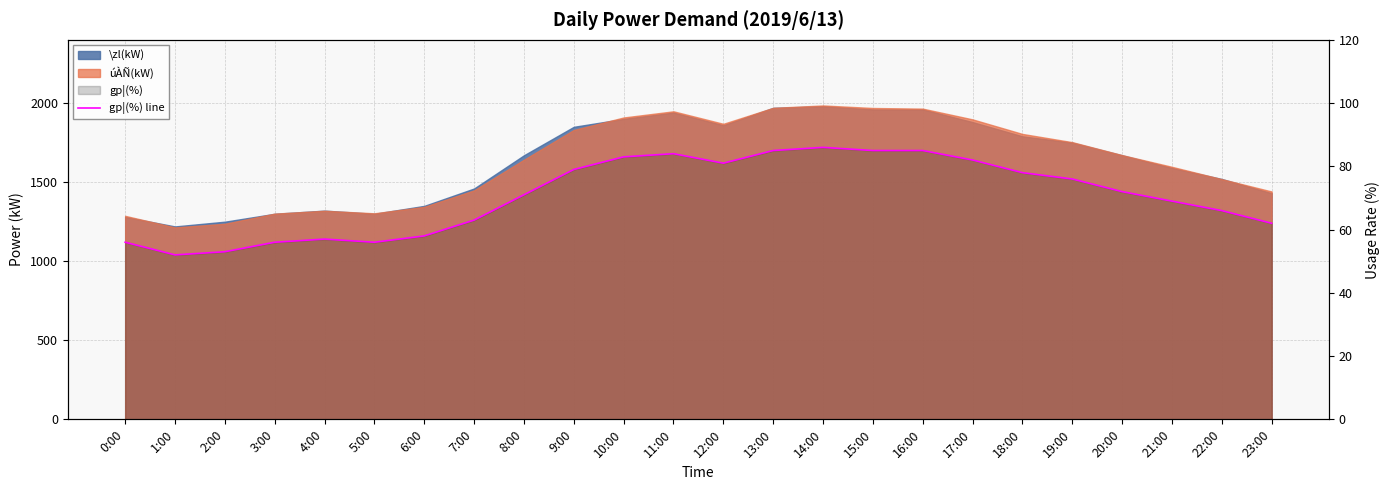

What is the minimum value shown in the chart?

52